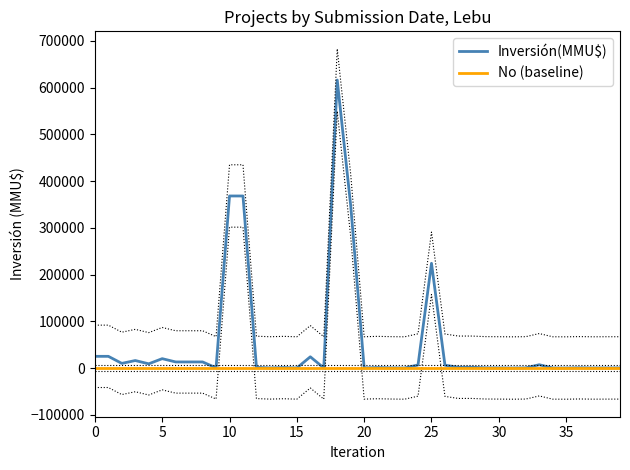

What is the maximum value for Inversión(MMU$)?

616000